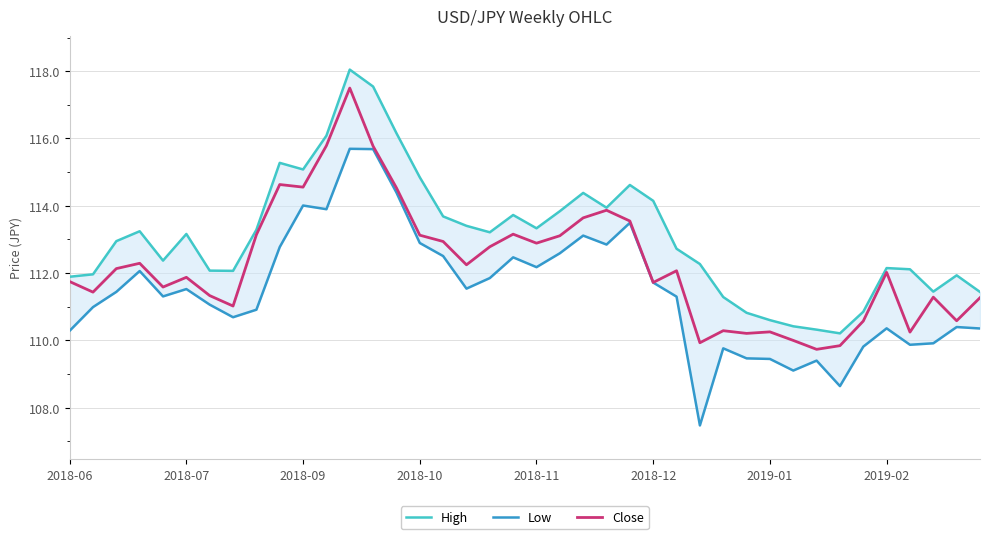

Which series has the widest spread of values?

Low